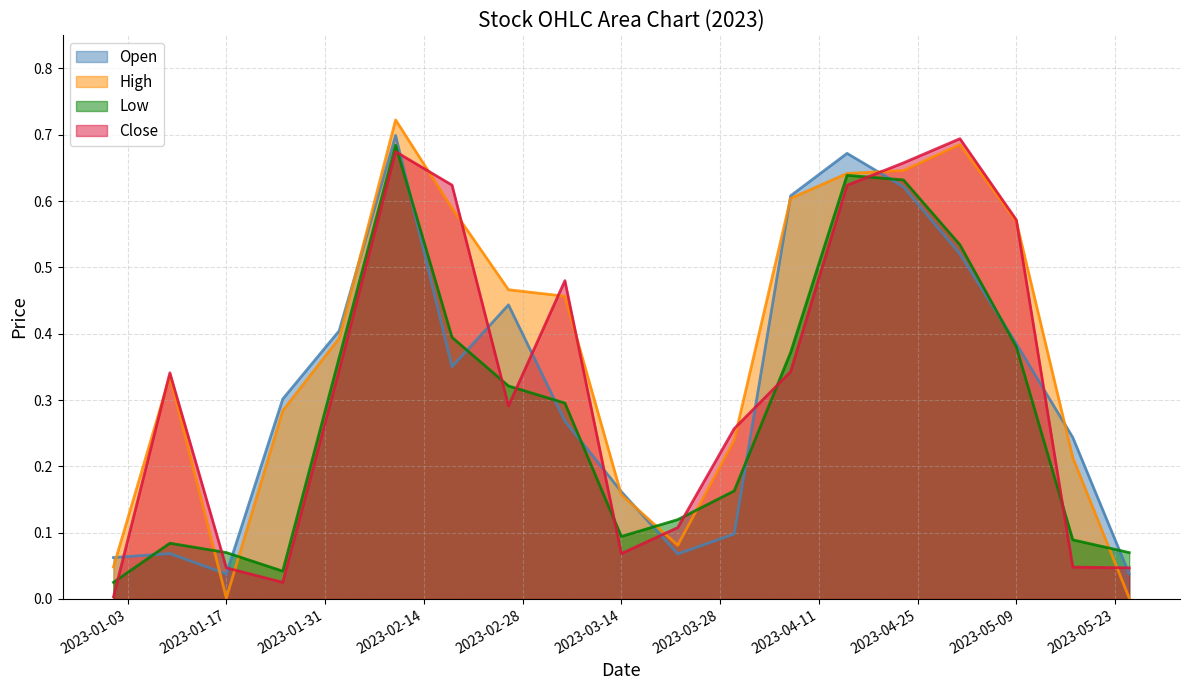

Does the chart have visible grid lines?

Yes